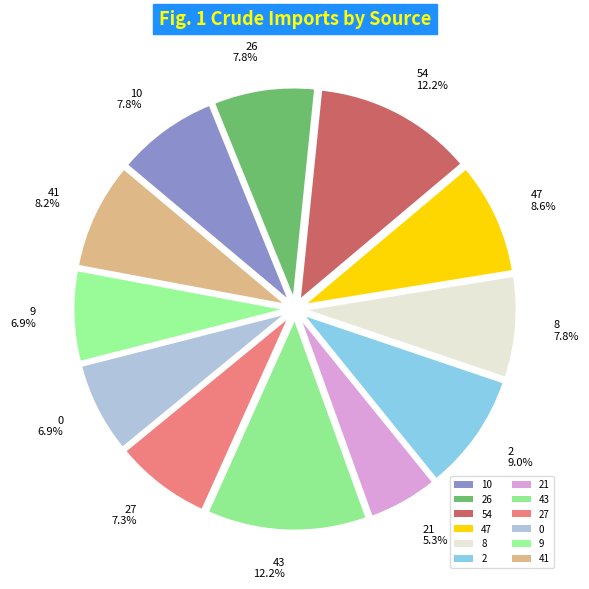

Which has a higher value, 21 or 8?

8